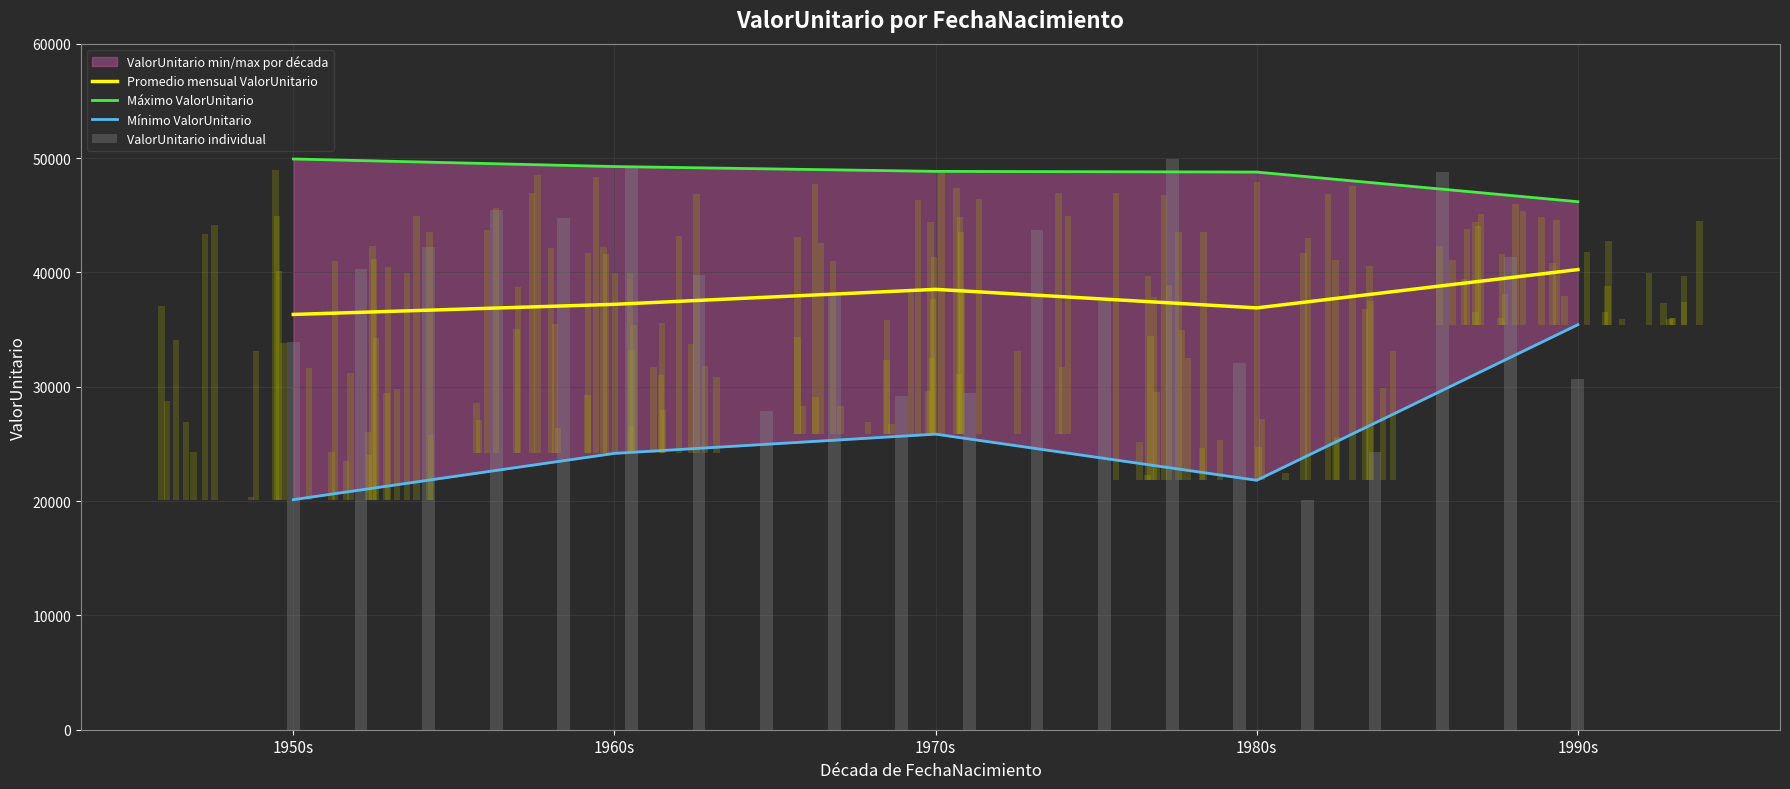

What is the difference between the maximum and minimum values?

29794.4